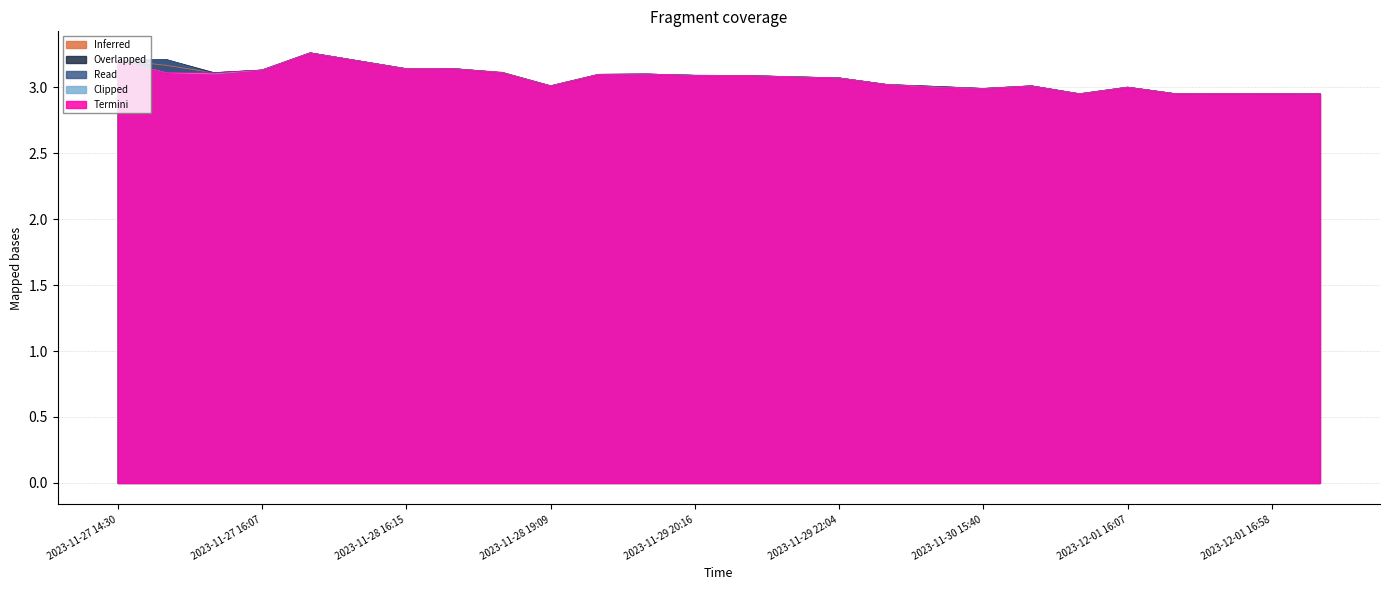

Reading left to right, list all the values displayed in this chart.

vw: 3.2	3.2	3.1	3.1	3.3	3.2	3.1	3.1	3.1	3.0	3.1	3.1	3.1	3.1	3.1	3.1	3.0	3.0	3.0	3.0	2.9	3.0	3.0	3.0	3.0	3.0
h: 3.2	3.2	3.1	3.1	3.3	3.2	3.1	3.1	3.1	3.0	3.1	3.1	3.1	3.1	3.1	3.1	3.0	3.0	3.0	3.0	3.0	3.0	3.0	3.0	3.0	3.0
l: 3.2	3.1	3.1	3.1	3.3	3.2	3.1	3.1	3.1	3.0	3.1	3.1	3.1	3.1	3.1	3.1	3.0	3.0	3.0	3.0	3.0	3.0	3.0	3.0	3.0	3.0
o: 3.2	3.2	3.1	3.1	3.3	3.2	3.1	3.1	3.1	3.0	3.1	3.1	3.1	3.1	3.1	3.1	3.0	3.0	3.0	3.0	3.0	3.0	3.0	3.0	3.0	3.0
c: 3.2	3.1	3.1	3.1	3.3	3.2	3.1	3.1	3.1	3.0	3.1	3.1	3.1	3.1	3.1	3.1	3.0	3.0	3.0	3.0	3.0	3.0	3.0	3.0	3.0	3.0